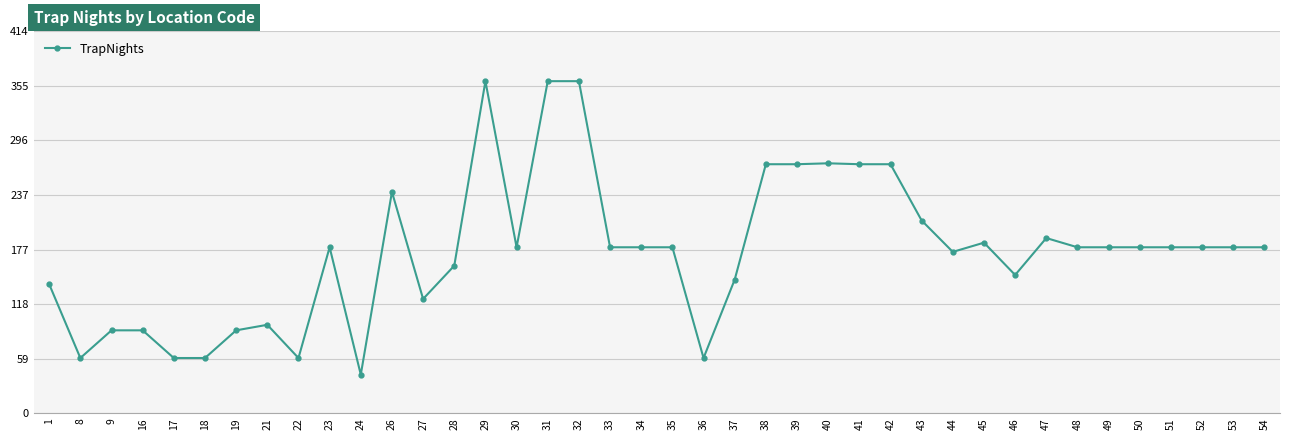

How many data points does each series have?

40